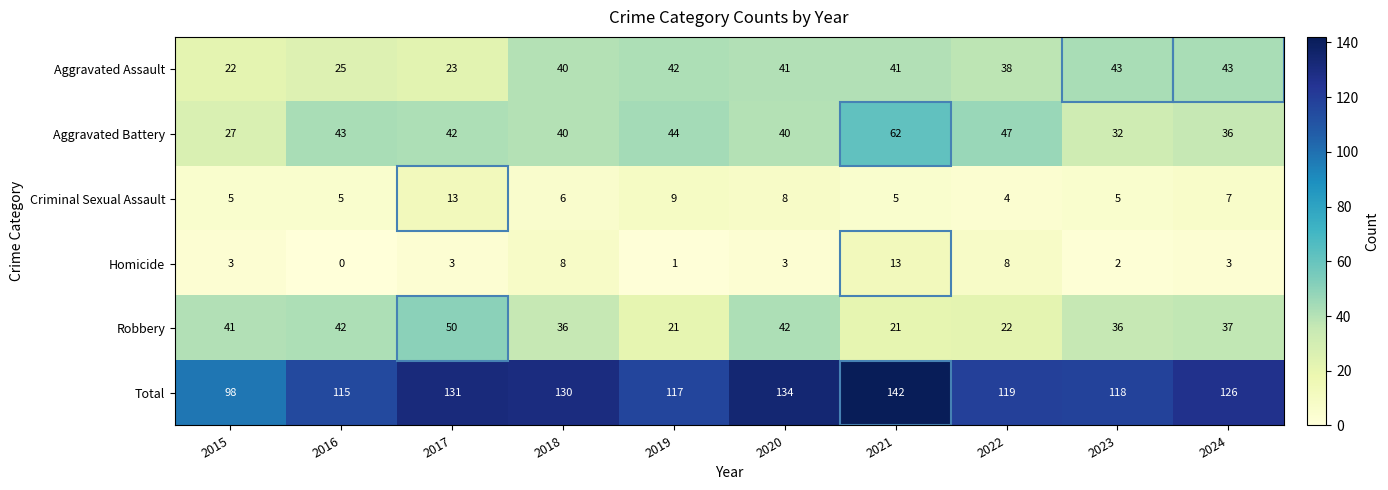

Count the number of data series in this chart.

6